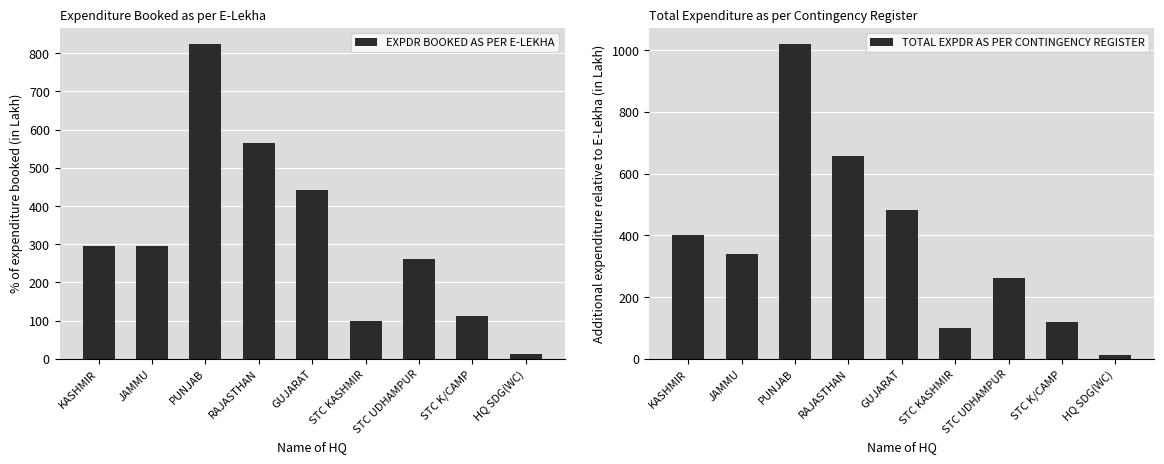

List the series in order of their overall mean, highest first.

TOTAL EXPDR AS PER CONTINGENCY REGISTER, EXPDR BOOKED AS PER E-LEKHA